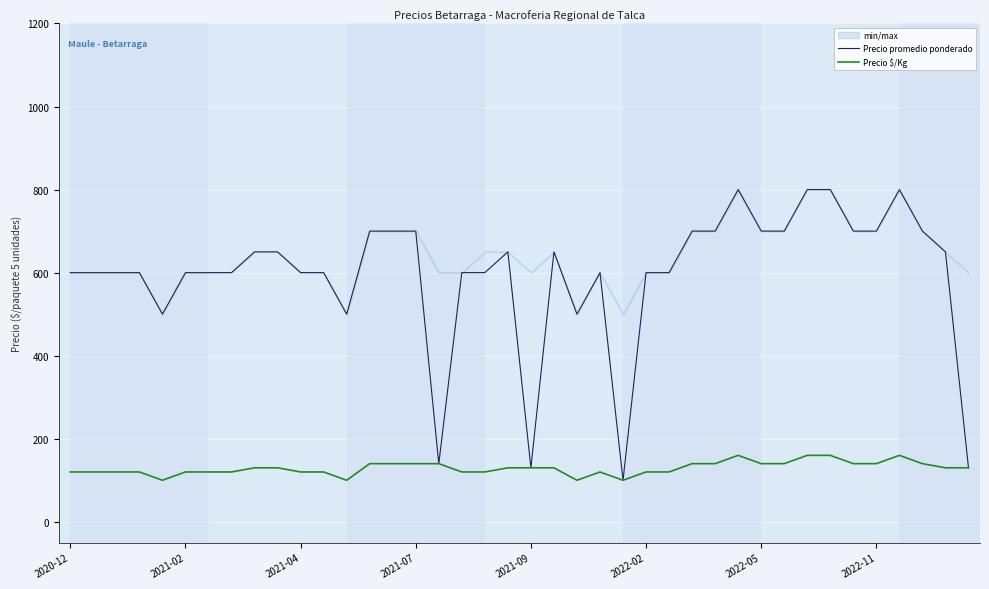

In Precio promedio ponderado, how many points are higher than both neighbors (excluding endpoints)?

5